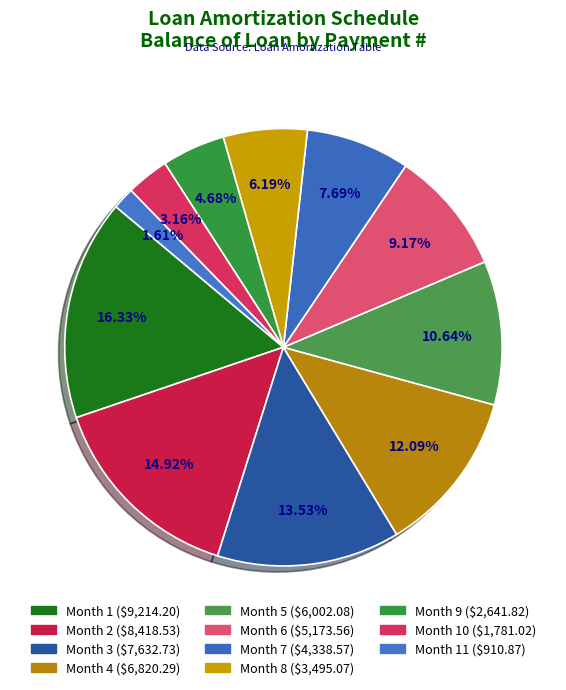

Which slice is the largest?

1